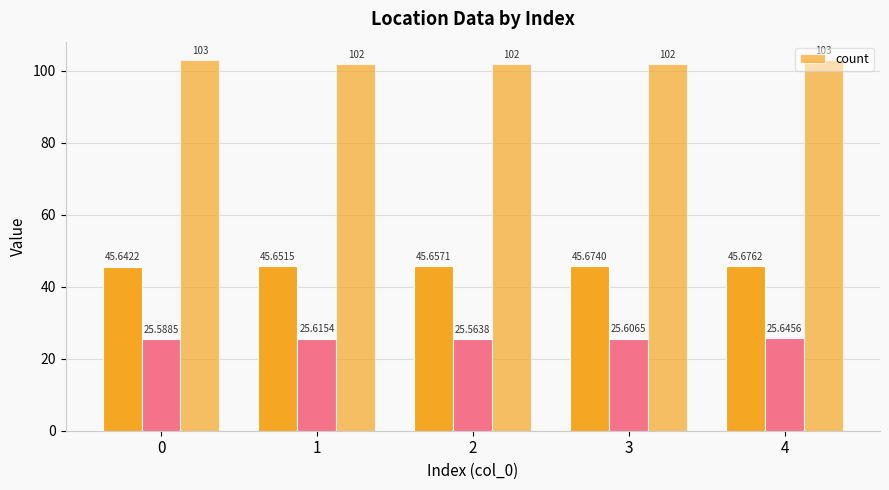

What is the greatest value displayed?

103